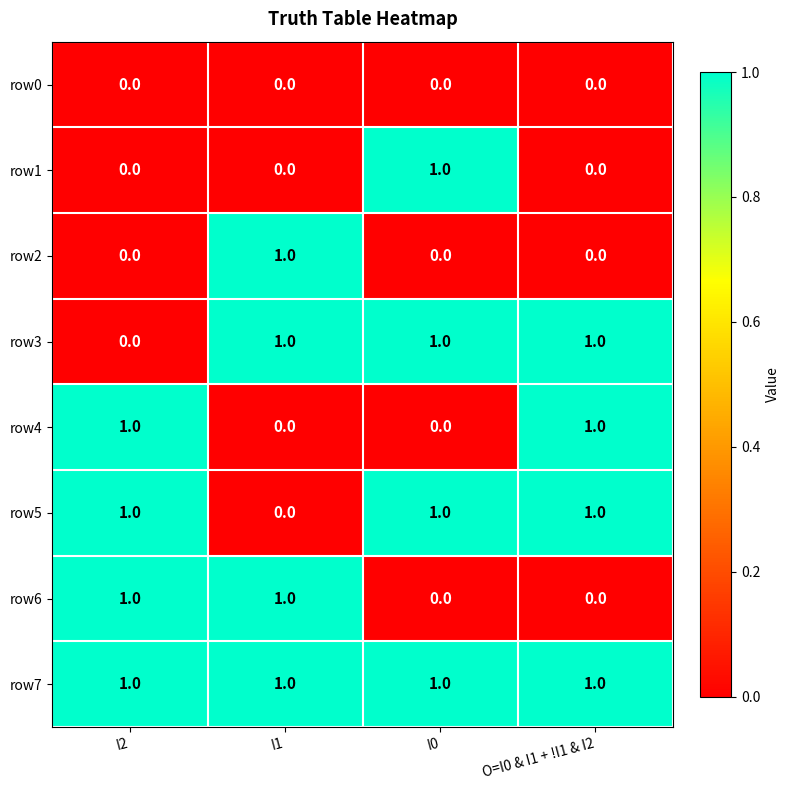

How many values in row6 are above zero?

2